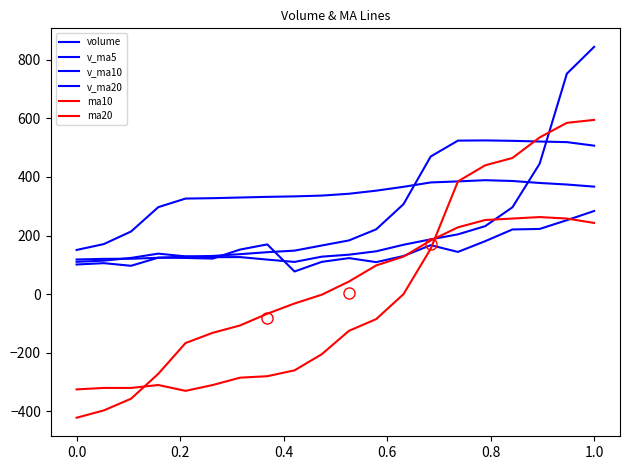

True or false: v_ma10 has more than 0 interior local peaks.

True